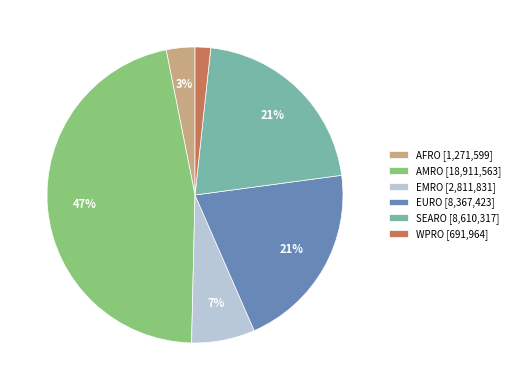

To the nearest percent, what percentage of the pie is AFRO?

3%